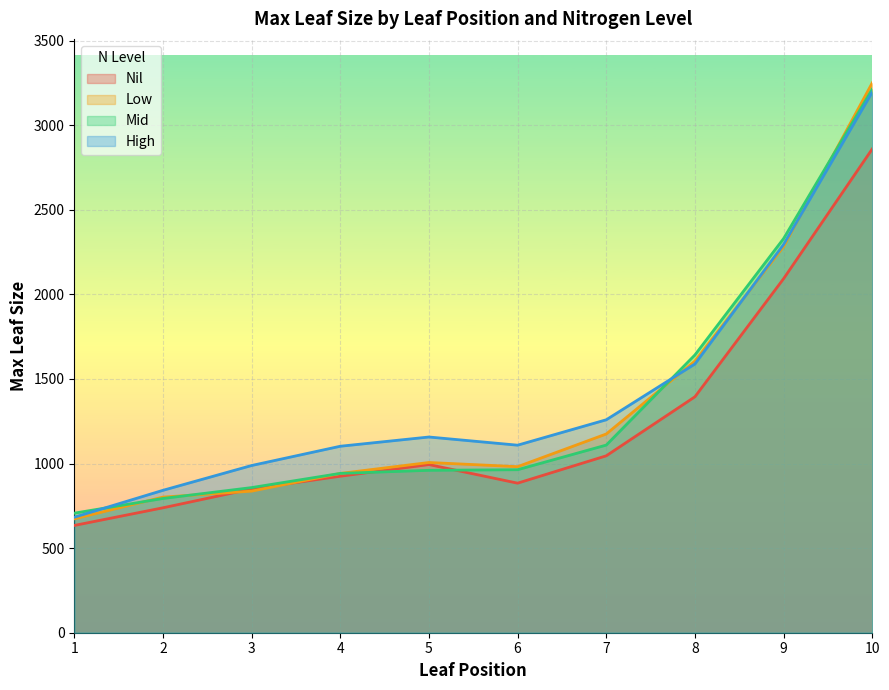

Where is High nearest to the value 1939?

8